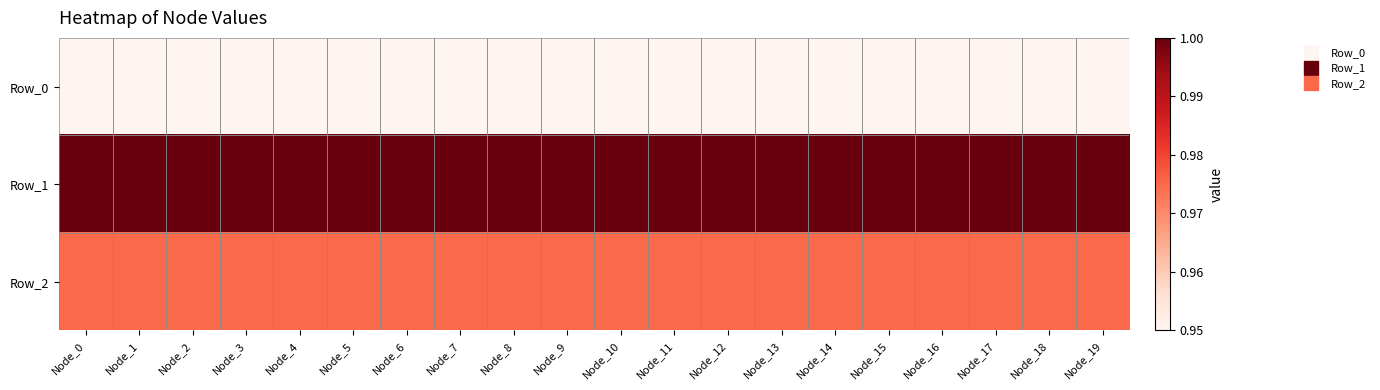

Reading right to left, extract all data points from this chart.

Row_0: Node_19=0.9	Node_18=0.9	Node_17=0.9	Node_16=0.9	Node_15=0.9	Node_14=0.9	Node_13=0.9	Node_12=0.9	Node_11=0.9	Node_10=0.9	Node_9=0.9	Node_8=0.9	Node_7=0.9	Node_6=0.9	Node_5=0.9	Node_4=0.9	Node_3=0.9	Node_2=0.9	Node_1=0.9	Node_0=0.9
Row_1: Node_19=1.0	Node_18=1.0	Node_17=1.0	Node_16=1.0	Node_15=1.0	Node_14=1.0	Node_13=1.0	Node_12=1.0	Node_11=1.0	Node_10=1.0	Node_9=1.0	Node_8=1.0	Node_7=1.0	Node_6=1.0	Node_5=1.0	Node_4=1.0	Node_3=1.0	Node_2=1.0	Node_1=1.0	Node_0=1.0
Row_2: Node_19=1.0	Node_18=1.0	Node_17=1.0	Node_16=1.0	Node_15=1.0	Node_14=1.0	Node_13=1.0	Node_12=1.0	Node_11=1.0	Node_10=1.0	Node_9=1.0	Node_8=1.0	Node_7=1.0	Node_6=1.0	Node_5=1.0	Node_4=1.0	Node_3=1.0	Node_2=1.0	Node_1=1.0	Node_0=1.0